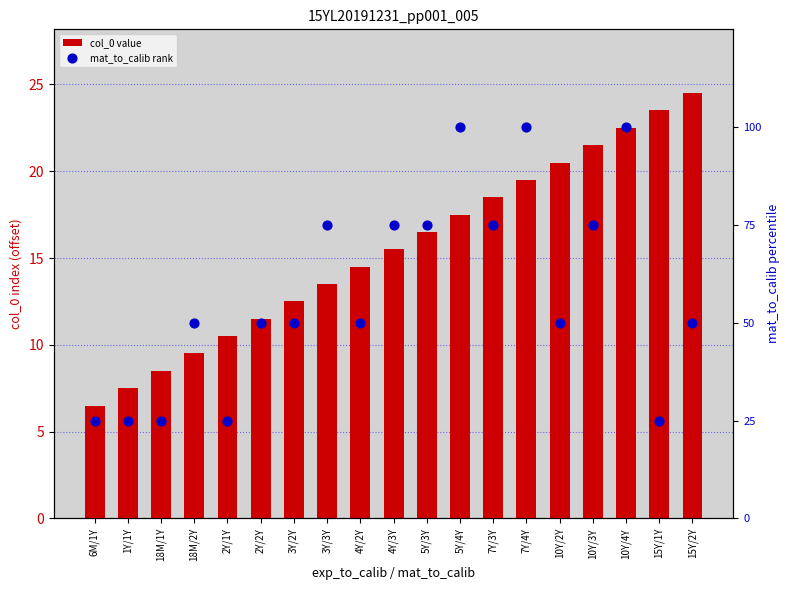

At which category is the sum across all series the highest?

10Y/4Y